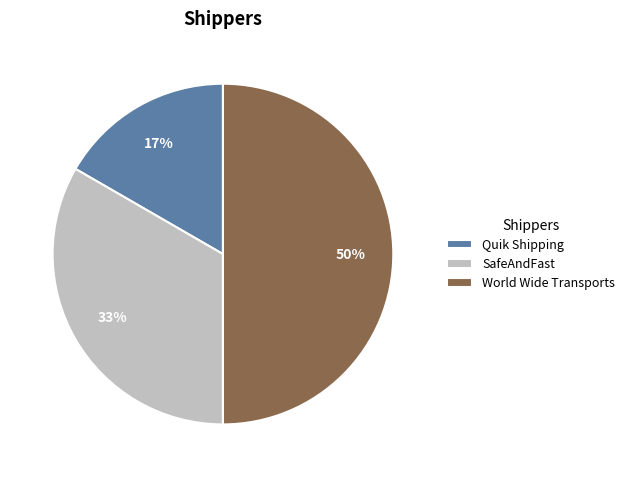

Is it true that World Wide Transports is 50% of the pie?

True